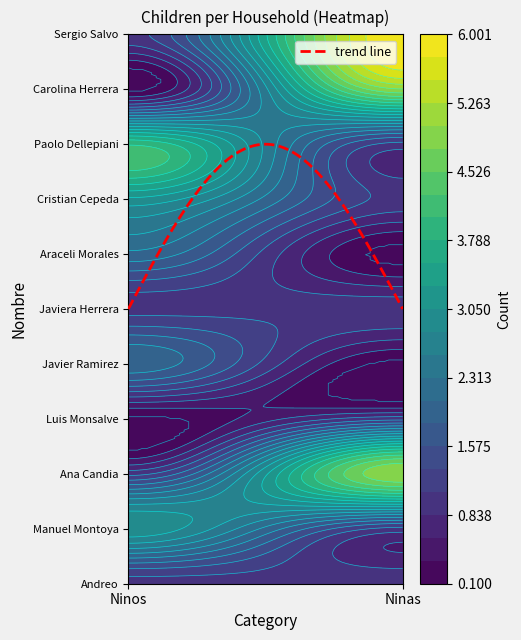

Reading left to right, extract all data points from this chart.

Andreo: 1	1
Manuel Montoya: 3	1
Ana Candia: 1	5
Luis Monsalve: 0	1
Javier Ramirez: 2	0
Javiera Herrera: 1	1
Araceli Morales: 2	0
Cristian Cepeda: 3	1
Paolo Dellepiani: 4	1
Carolina Herrera: 0	5
Sergio Salvo: 1	6